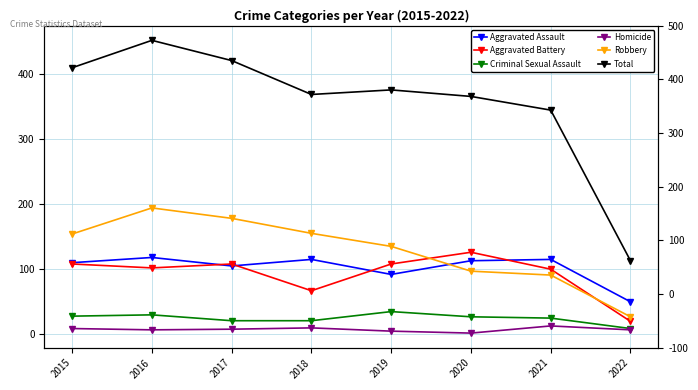

Reading left to right, transcribe all the data shown in this chart.

Aggravated Assault: 110	118	105	115	92	113	115	50
Aggravated Battery: 108	102	108	67	108	126	100	20
Criminal Sexual Assault: 28	30	21	21	35	27	25	9
Homicide: 9	7	8	10	5	2	13	7
Robbery: 154	194	178	155	135	97	91	27
Total: 409	451	420	368	375	365	344	113